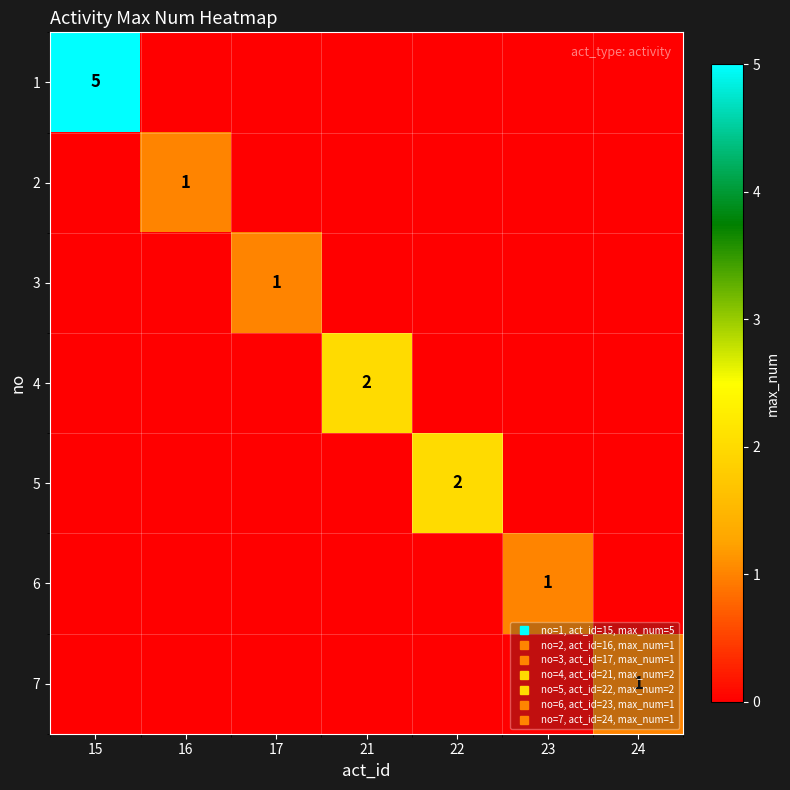

Between 17 and 15, which is larger?

15